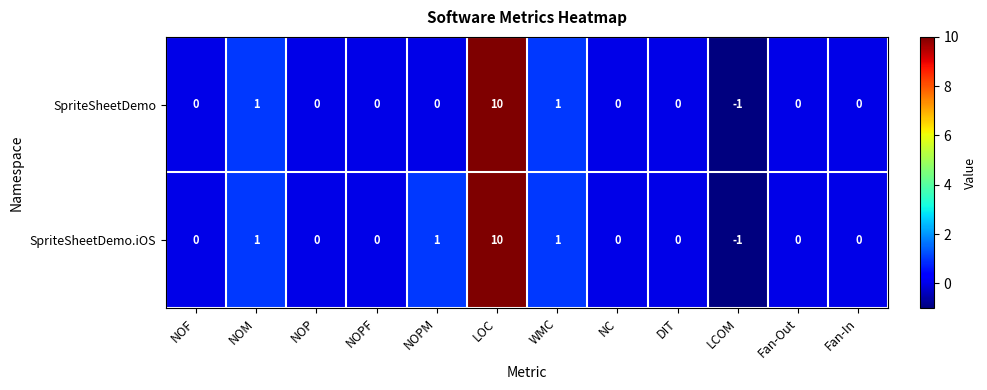

What is the smallest value displayed?

-1